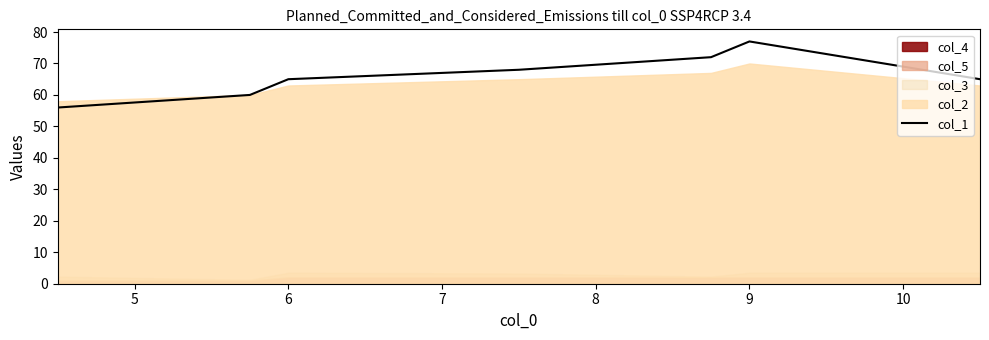

What is the minimum value for col_1?

56